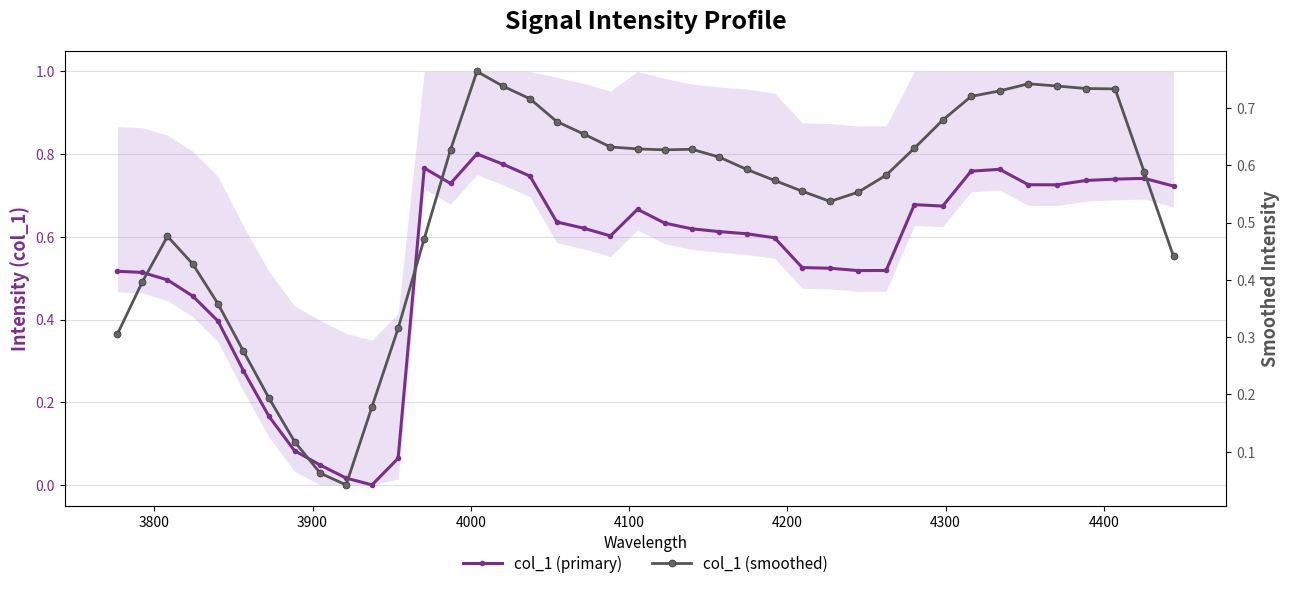

What are all the series names shown in the legend?

col_1 (primary), col_1 (smoothed)